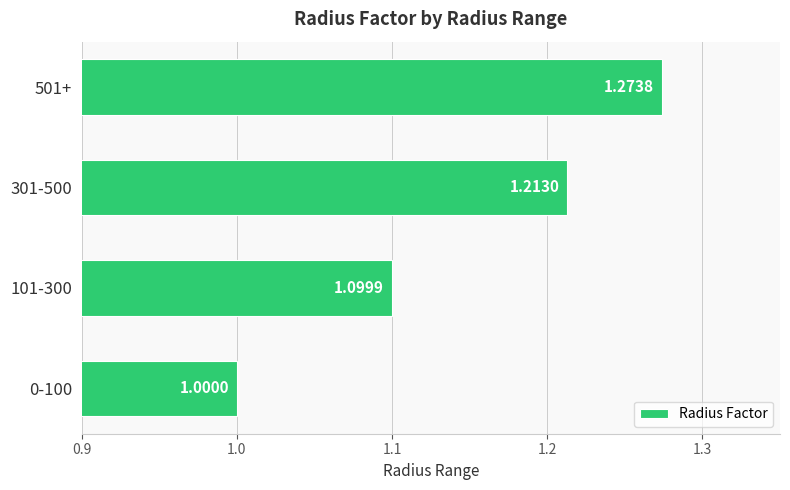

What is the average value?

1.1